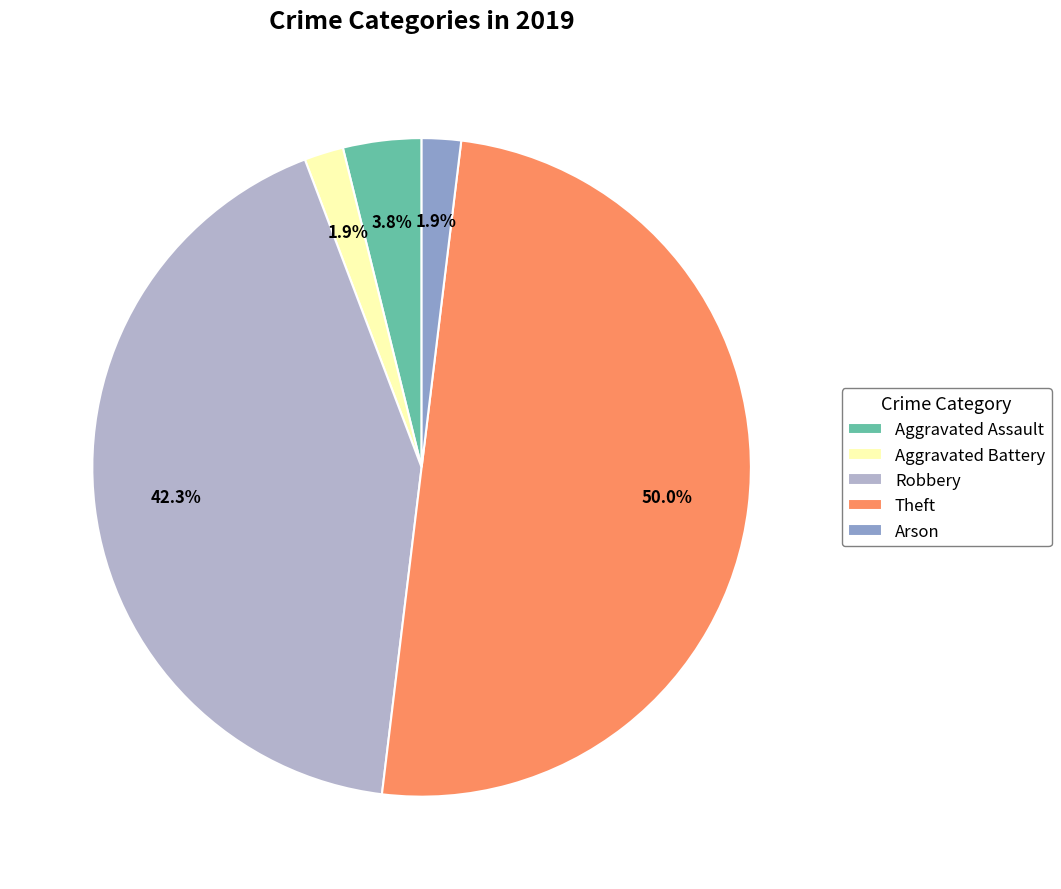

Is it true that Aggravated Assault is 11% of the pie?

False